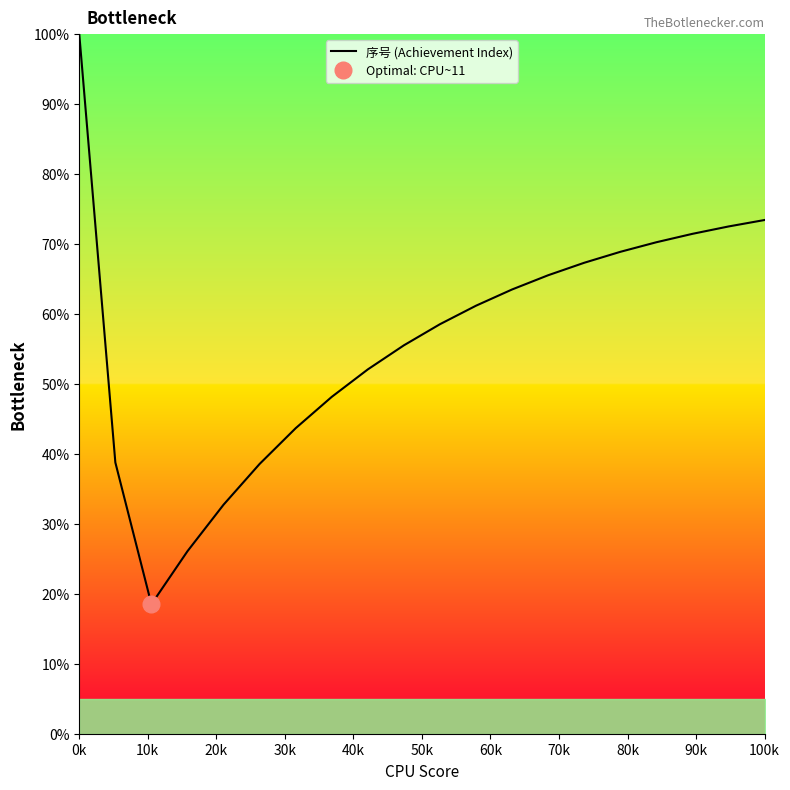

True or false: there are more than 1 points higher than both neighbors.

False